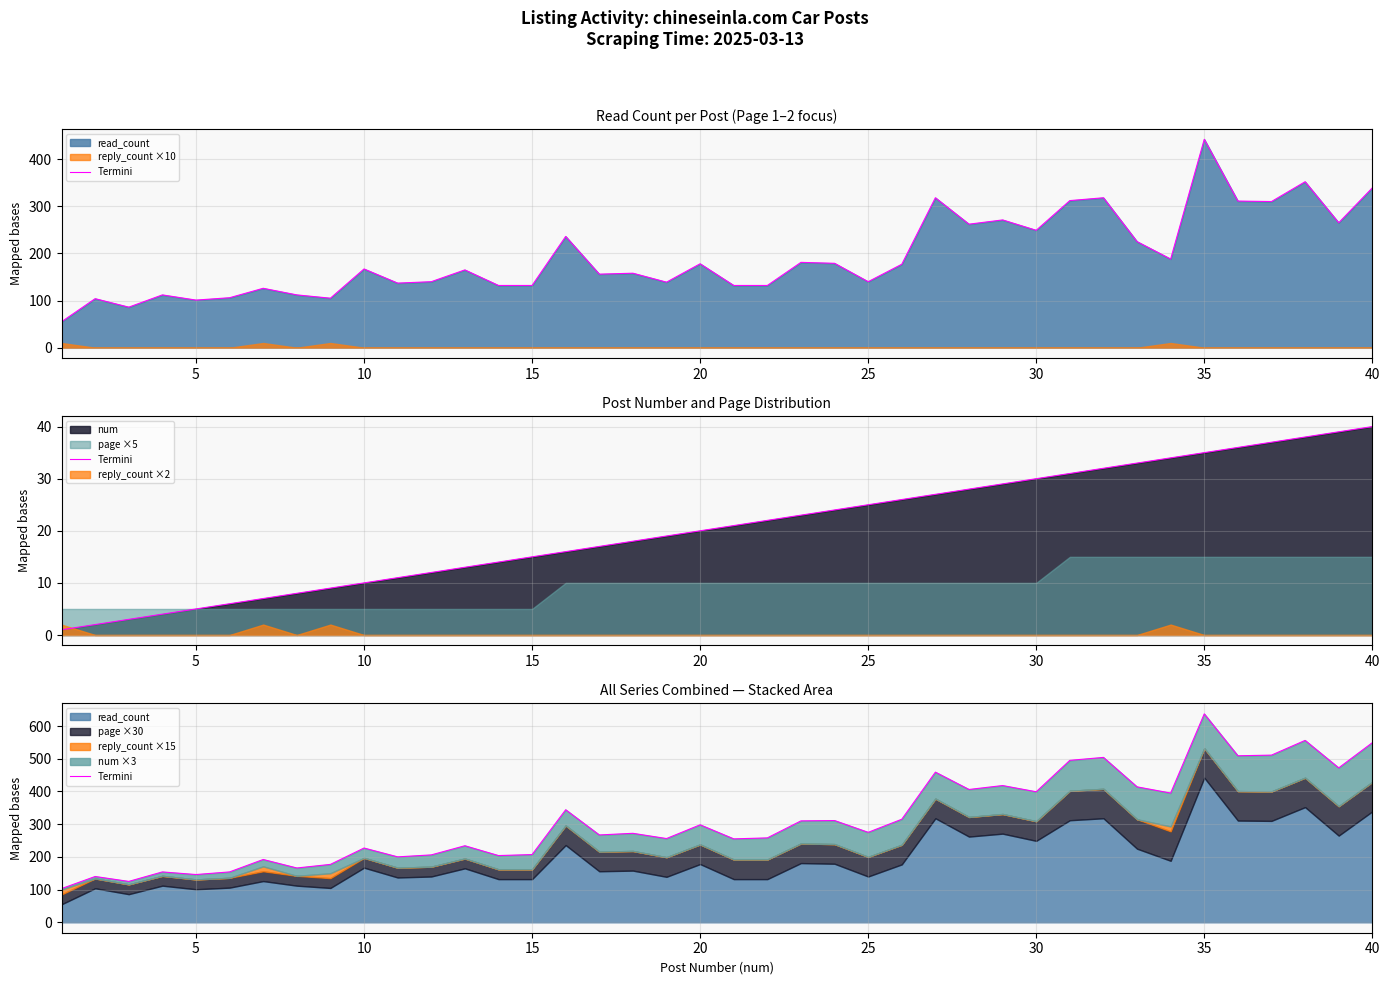

What is the maximum value shown in the chart?

637